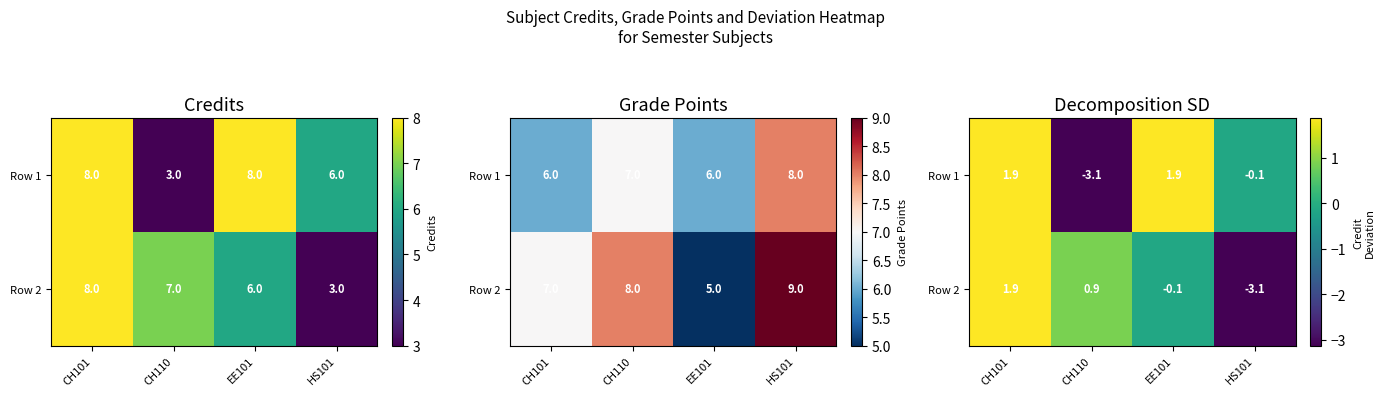

What is the sum of all Row 1 values?

0.5